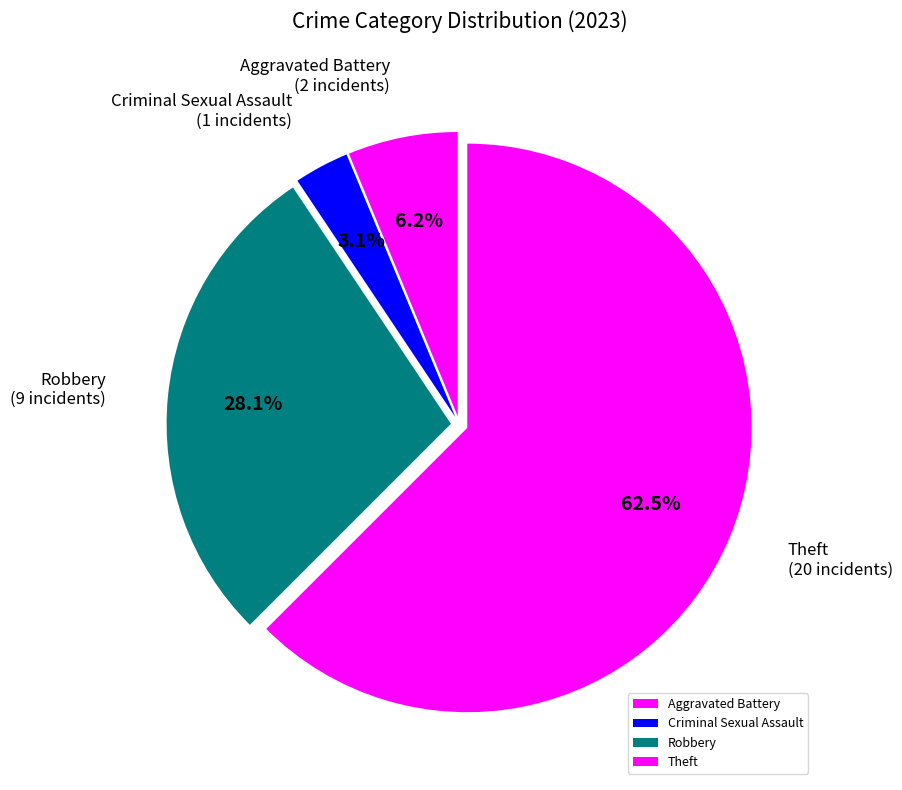

What is the ratio of the value at Aggravated Battery to the value at Criminal Sexual Assault?

2.0